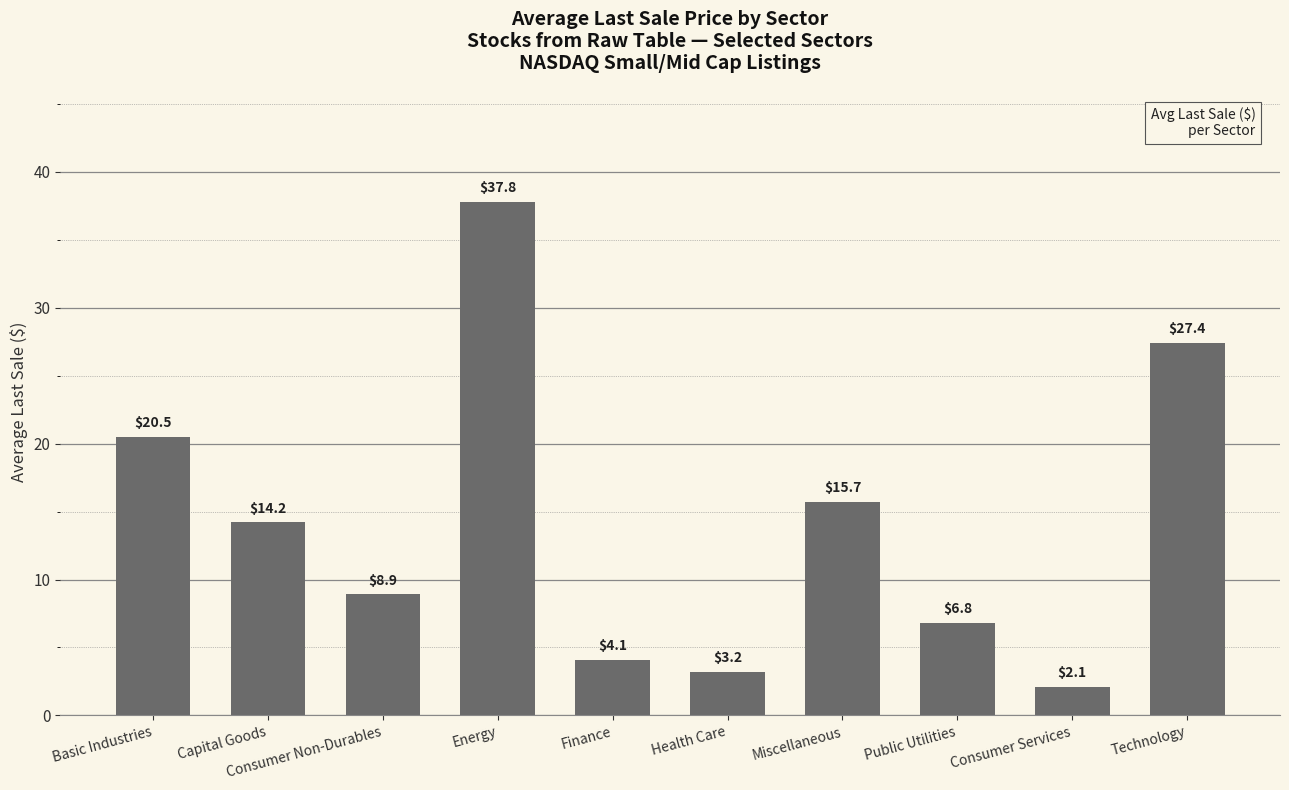

What is the smallest value displayed?

2.1